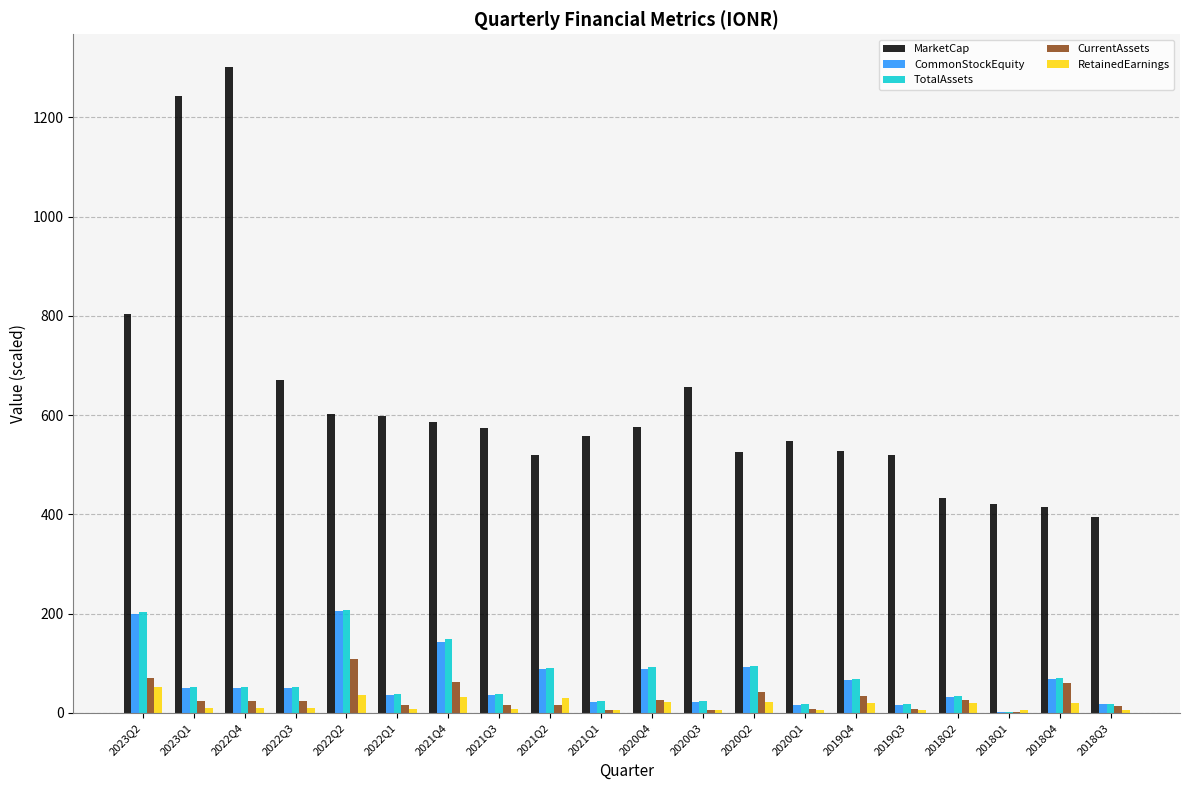

Between 2022Q1 and 2018Q4, which series saw the biggest shift?

MarketCap